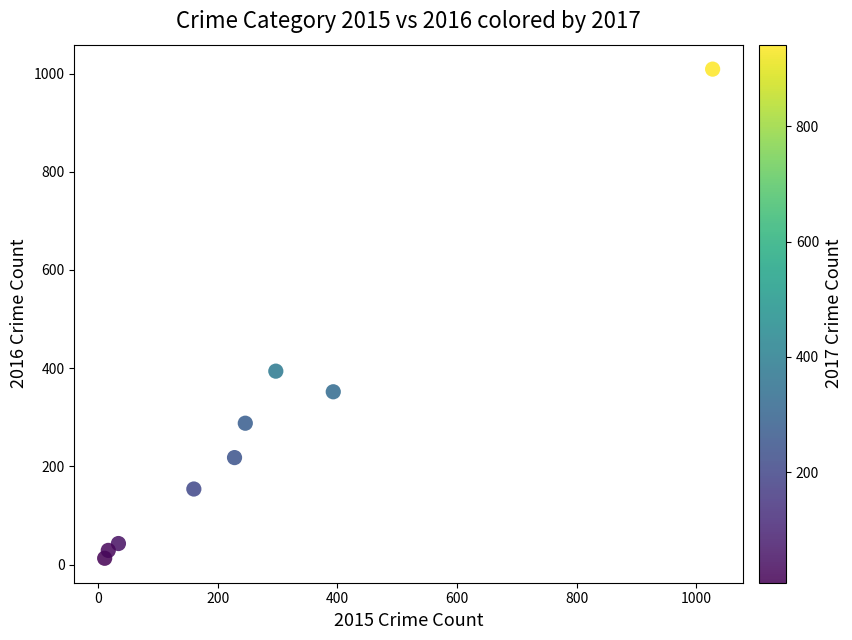

What Y value in the scatter plot is closest to 511?

394